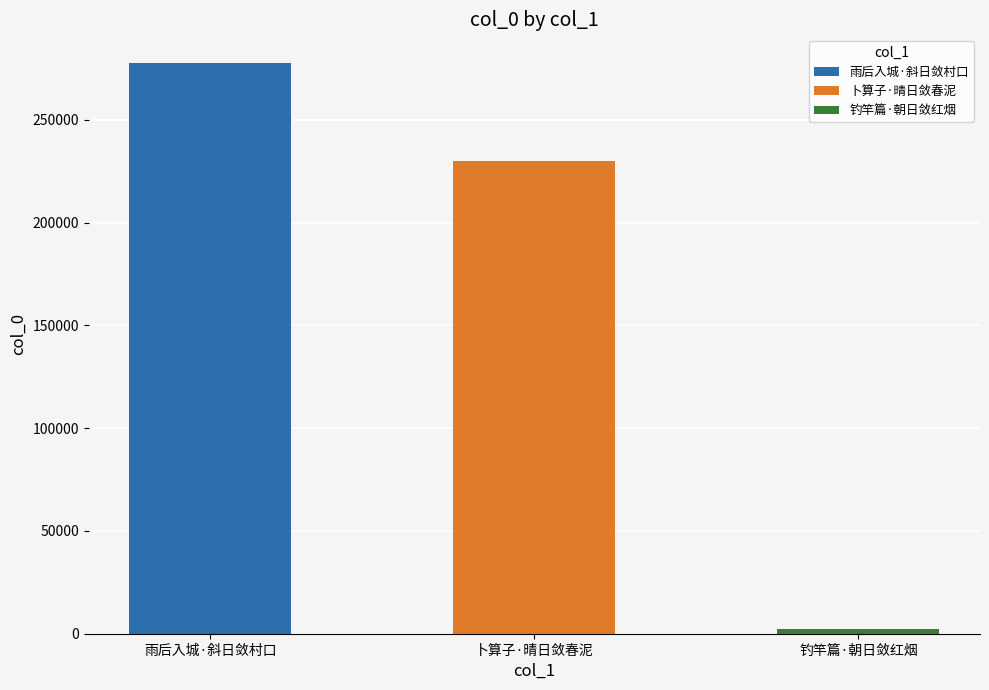

How many data points are less than 230154?

1